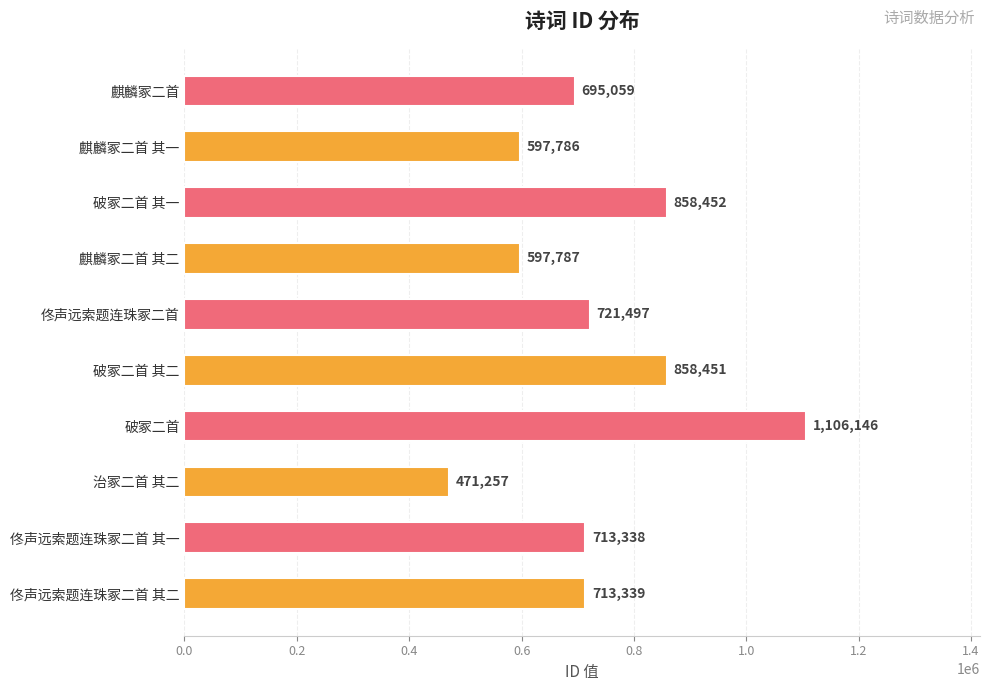

What is the change in value from 治冢二首 其二 to 破冢二首?

+634889